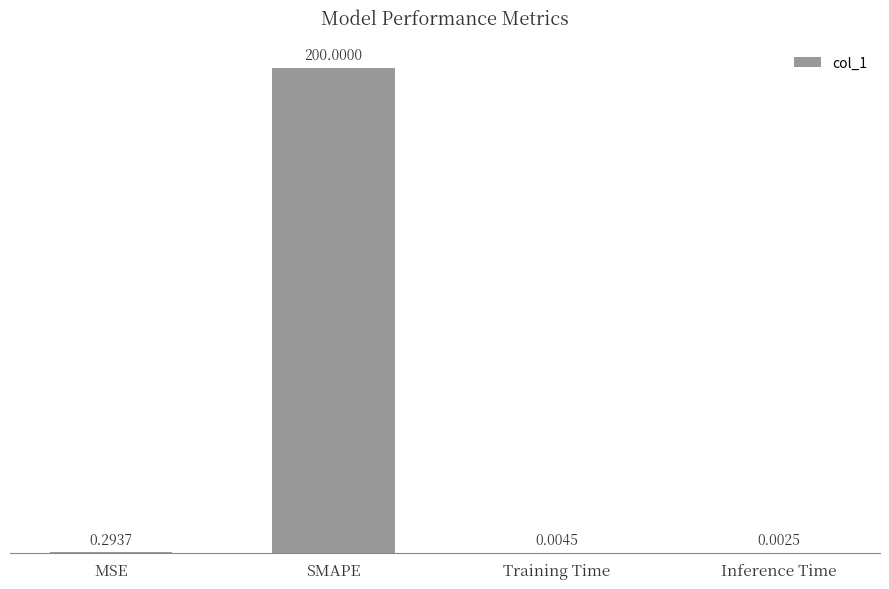

Where is the data nearest to the value 100?

MSE